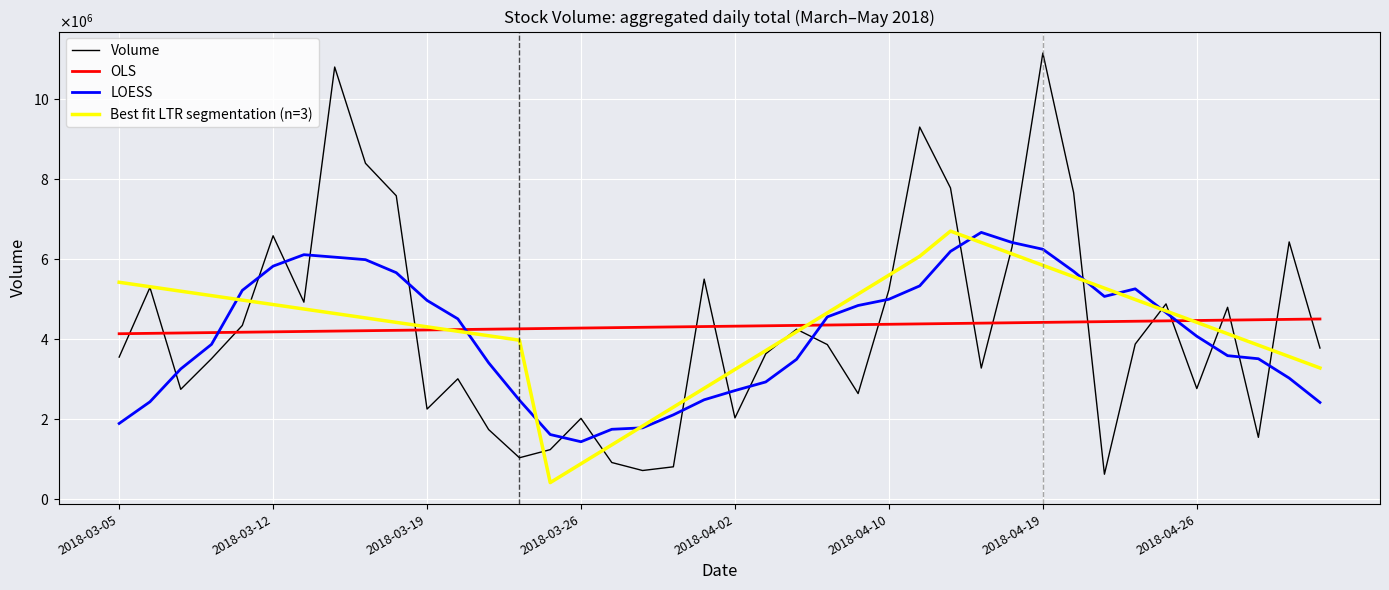

At how many categories does at least one series exceed 8357387?

4